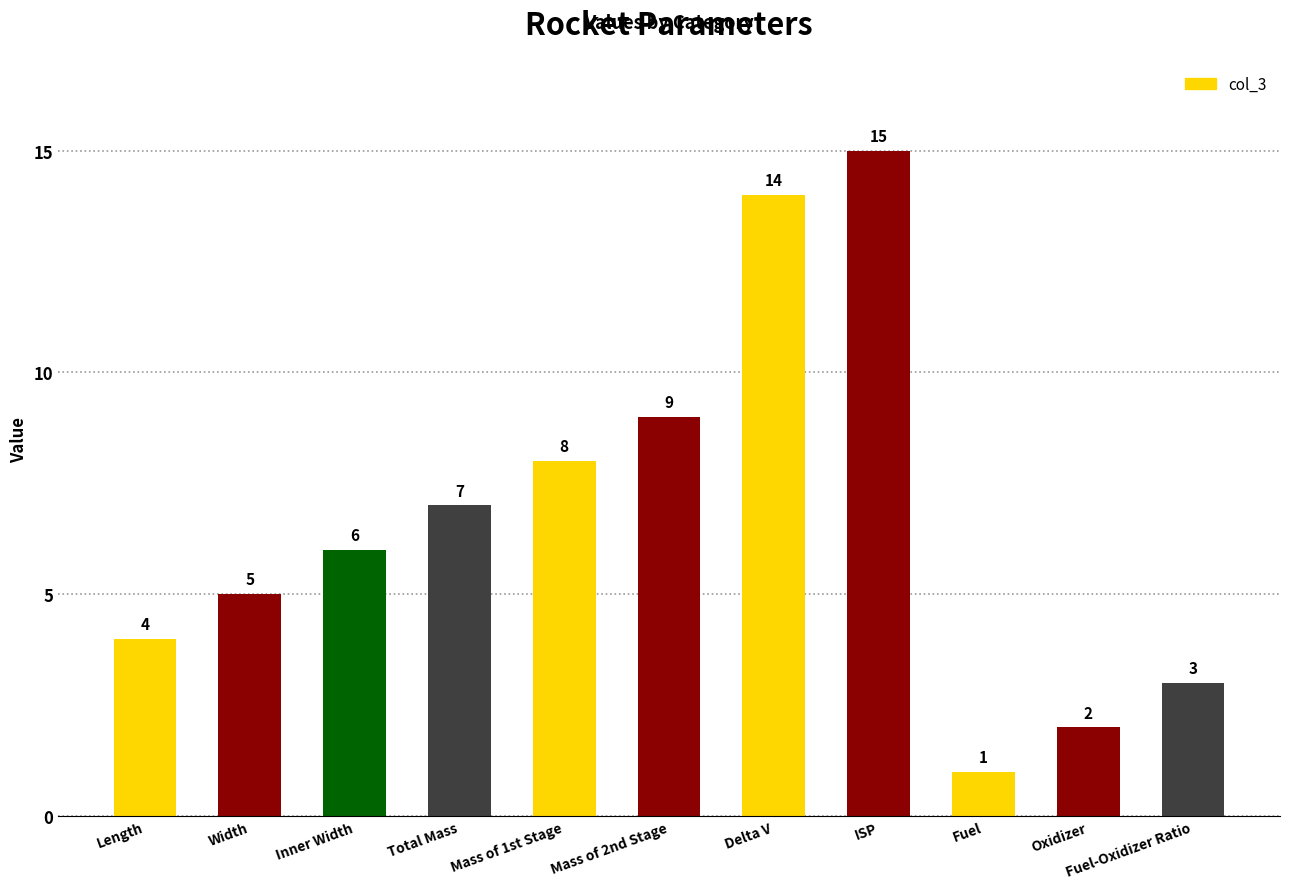

Which label corresponds to the smallest value in the chart?

Fuel